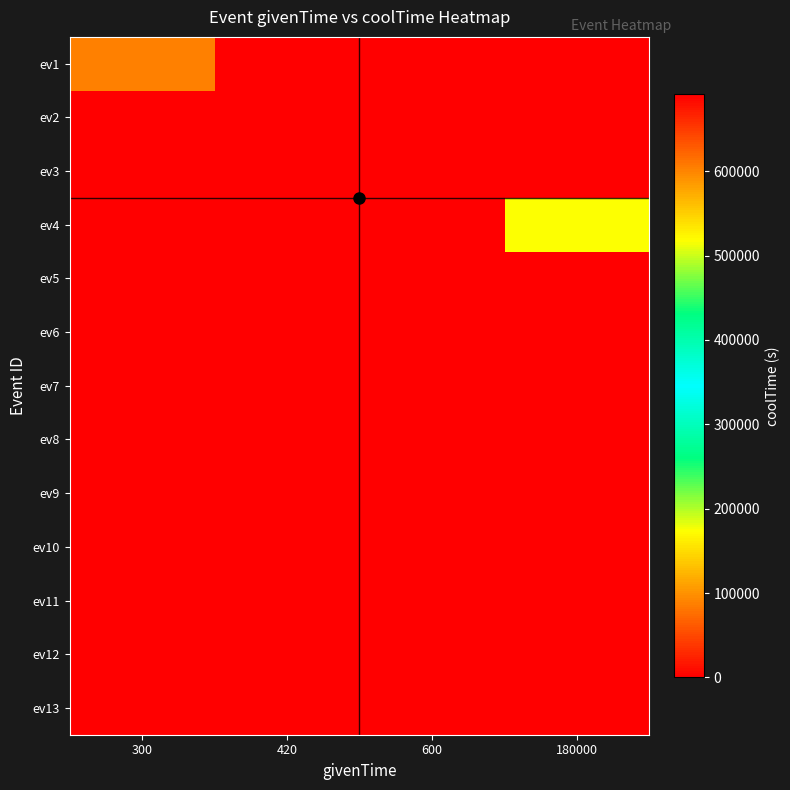

What is the maximum value shown in the chart?

691200